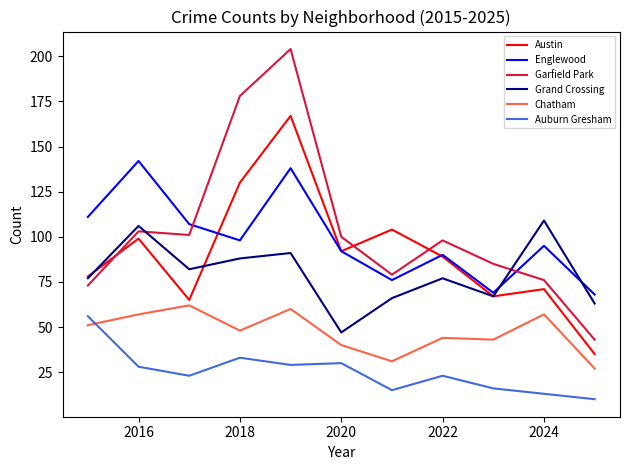

What is the smallest value displayed?

10